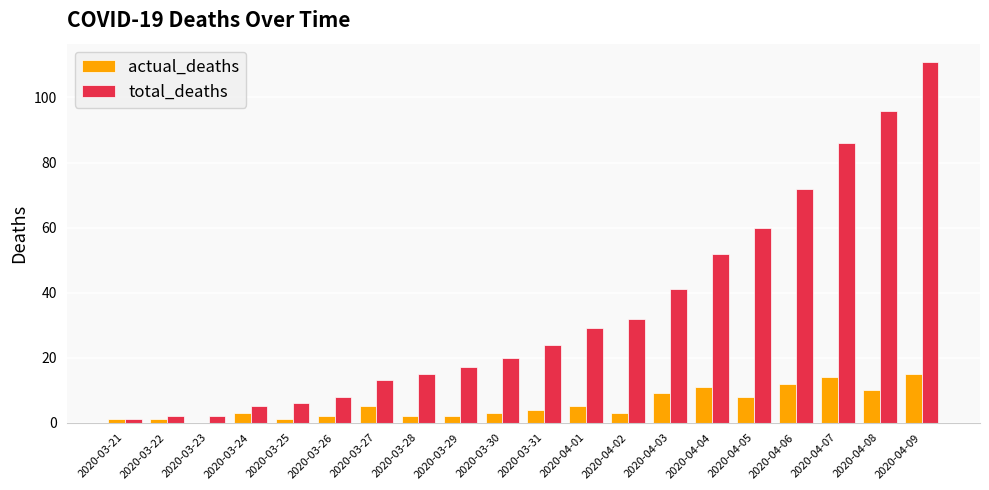

At which category is the sum across all series the highest?

2020-04-09